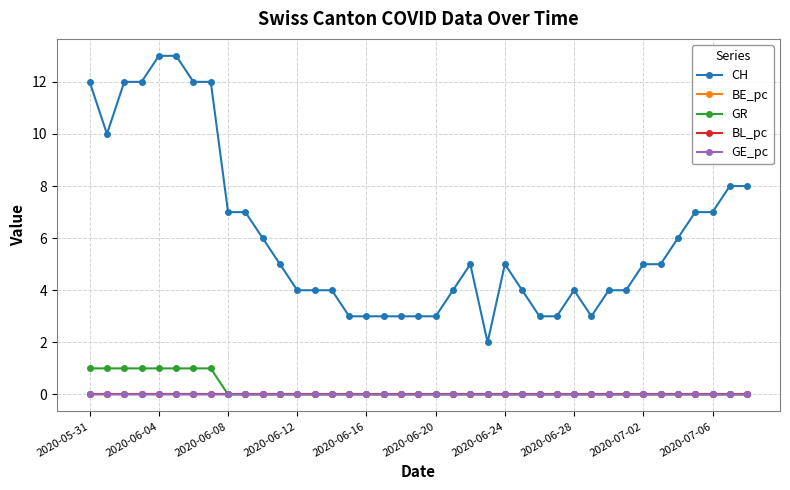

What is the value of the CH point at the 6th from the left?

13.0